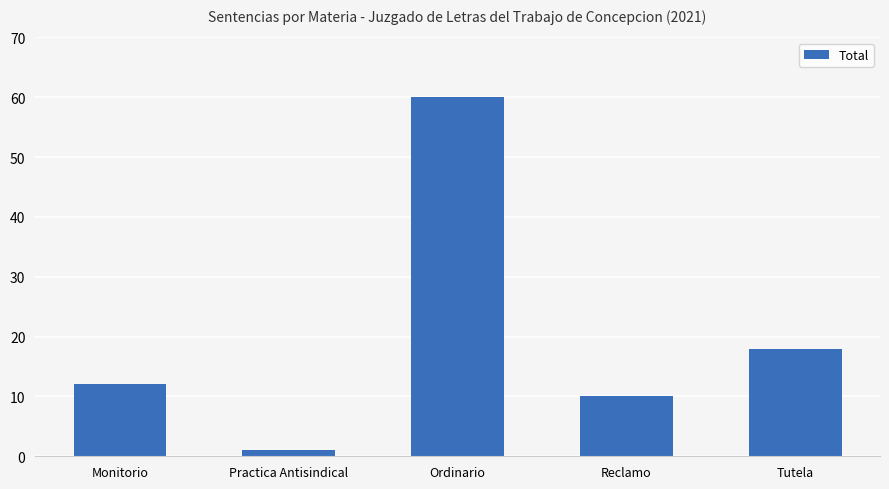

What is the minimum value shown in the chart?

1